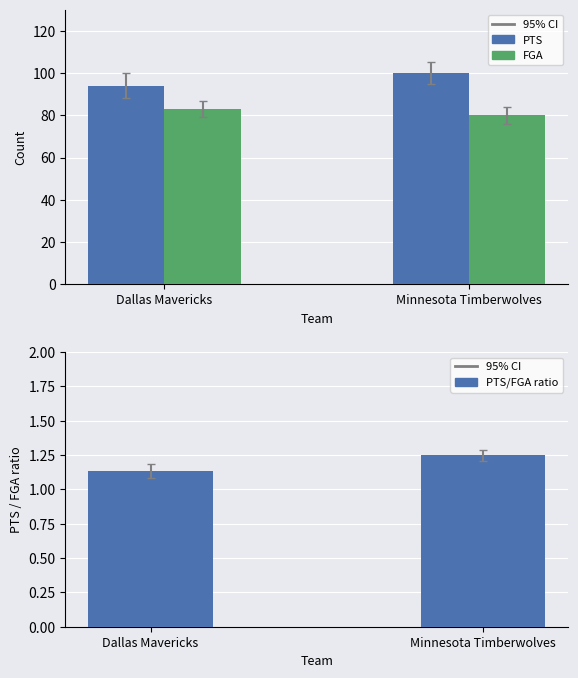

Reading left to right, what are all the values shown in this chart?

PTS: 94.0	100.0
FGA: 83.0	80.0
PTS/FGA ratio: 1.1	1.2